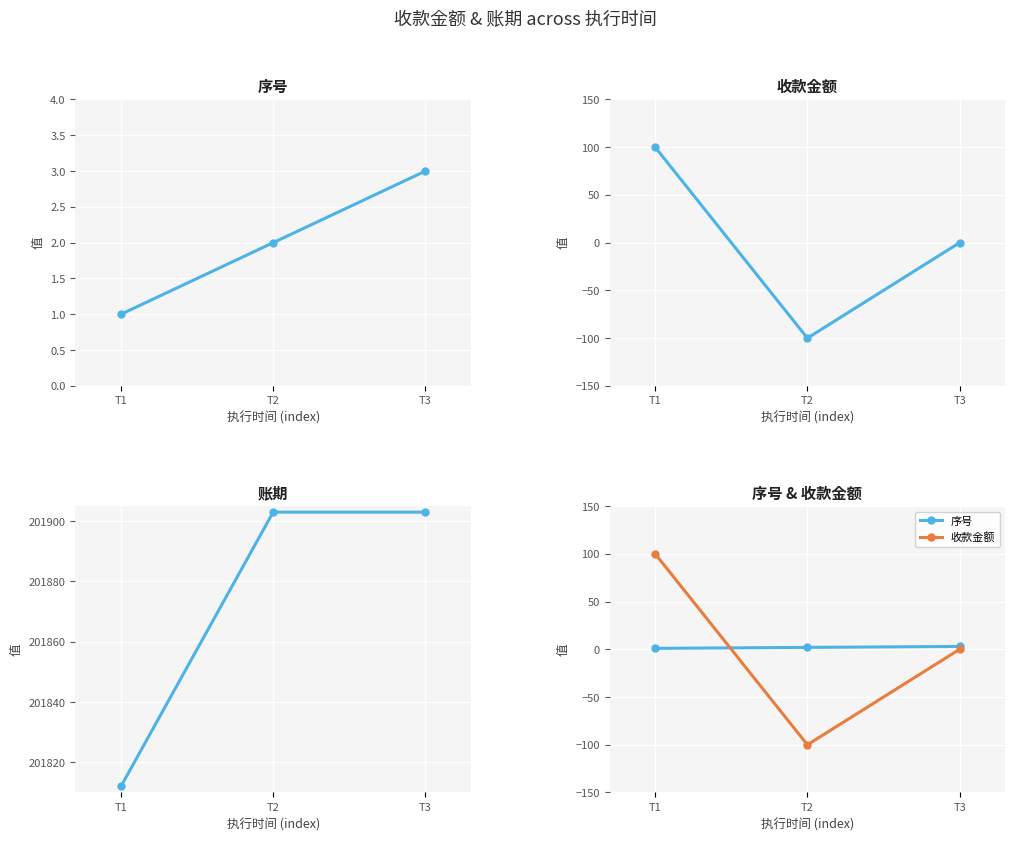

Reading right to left, extract all data points from this chart.

序号: 3	2	1
收款金额: 0	-100	100
账期: 201903	201903	201812